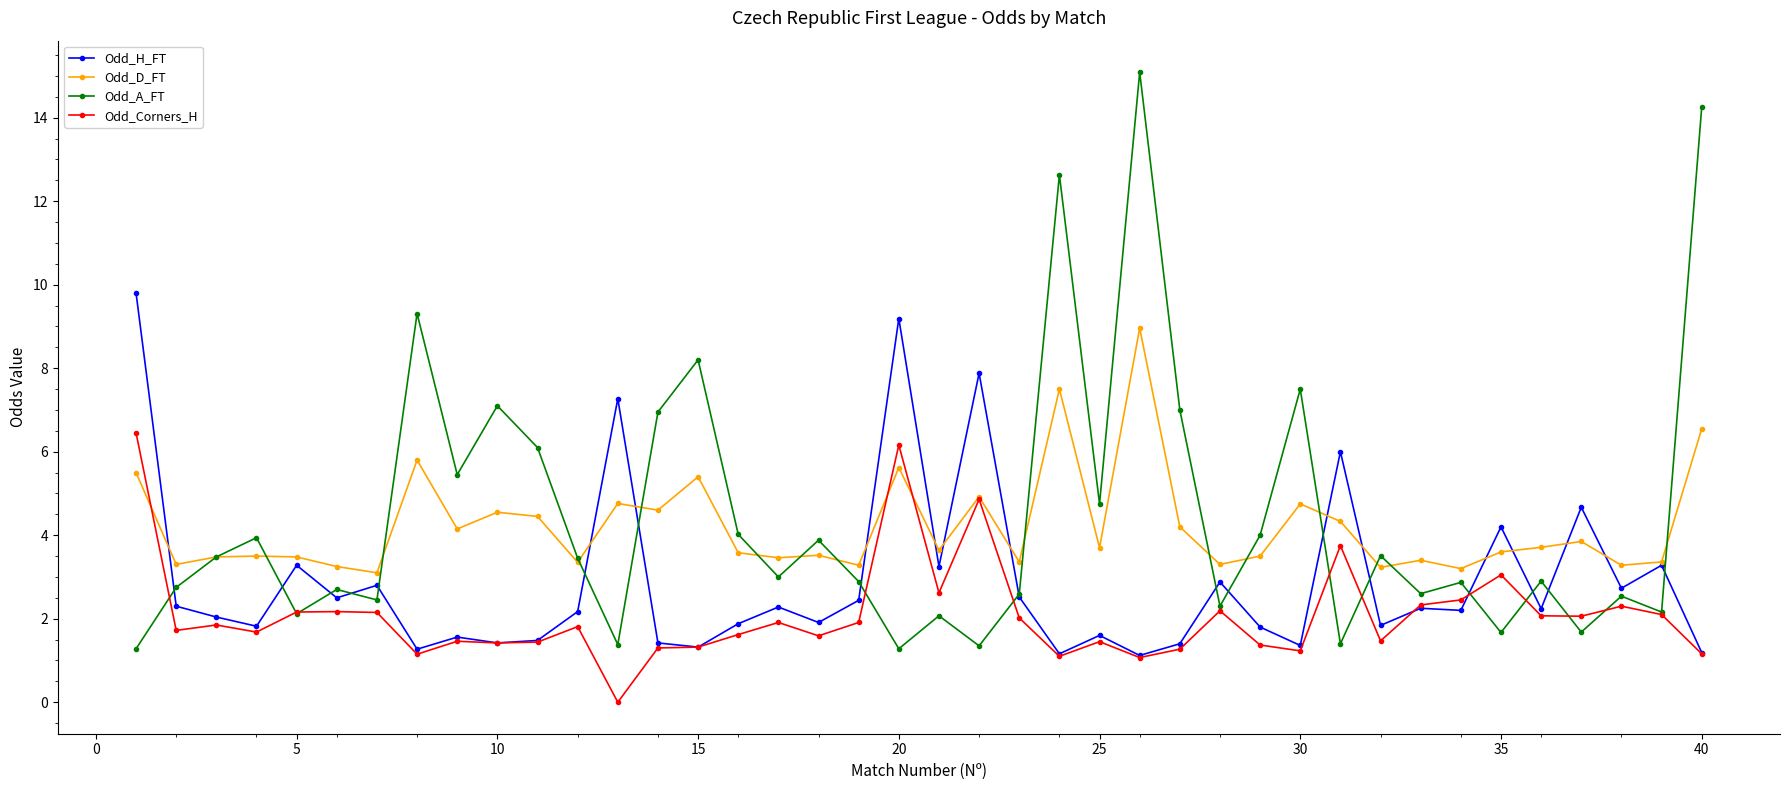

Which series has the largest range (max minus min)?

Odd_A_FT